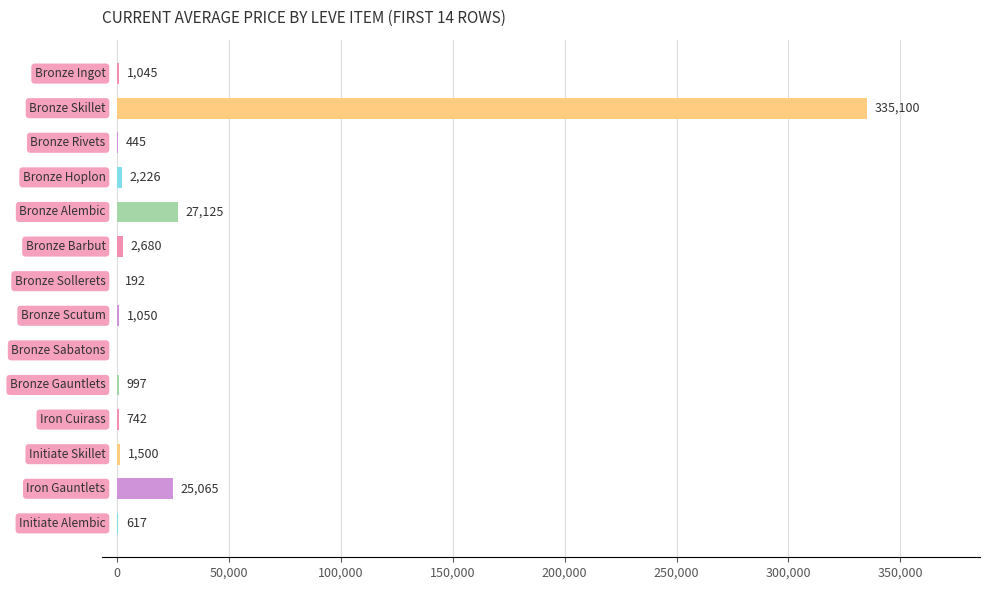

Count the number of categories in the chart.

14